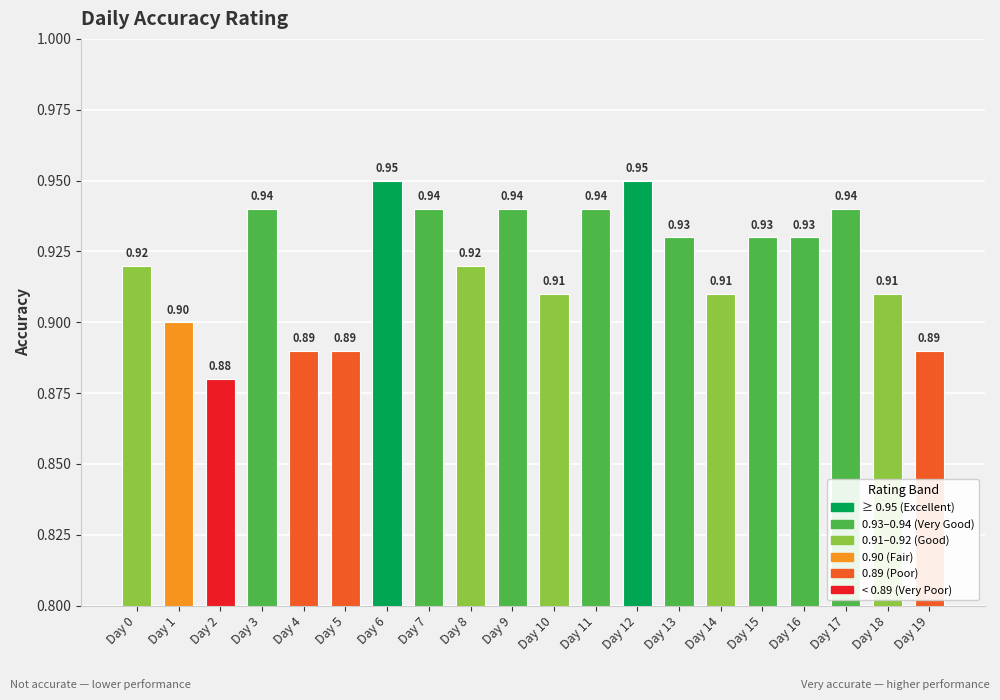

Which has a higher value, Day 12 or Day 3?

Day 12